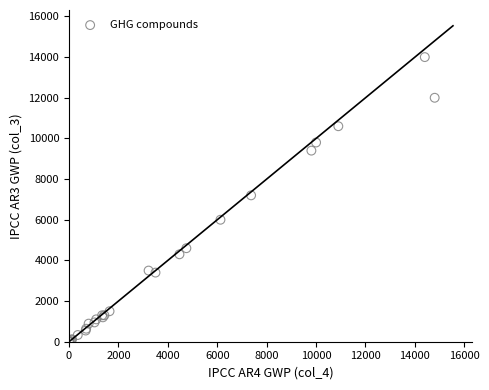

What Y value in the scatter plot is closest to 7000?

7200